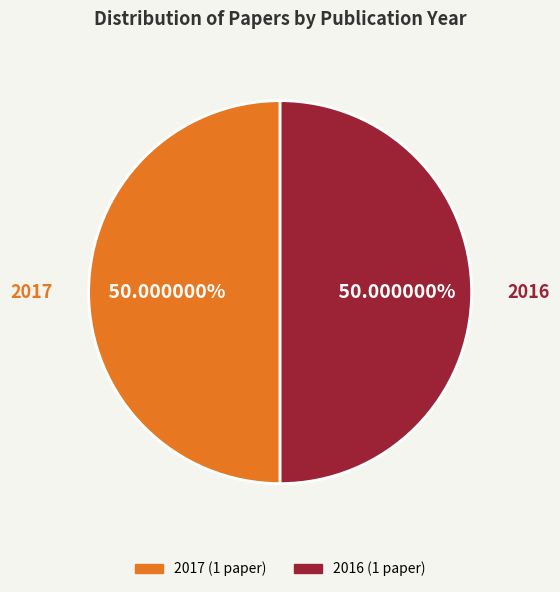

Is there a majority slice in this chart?

Yes